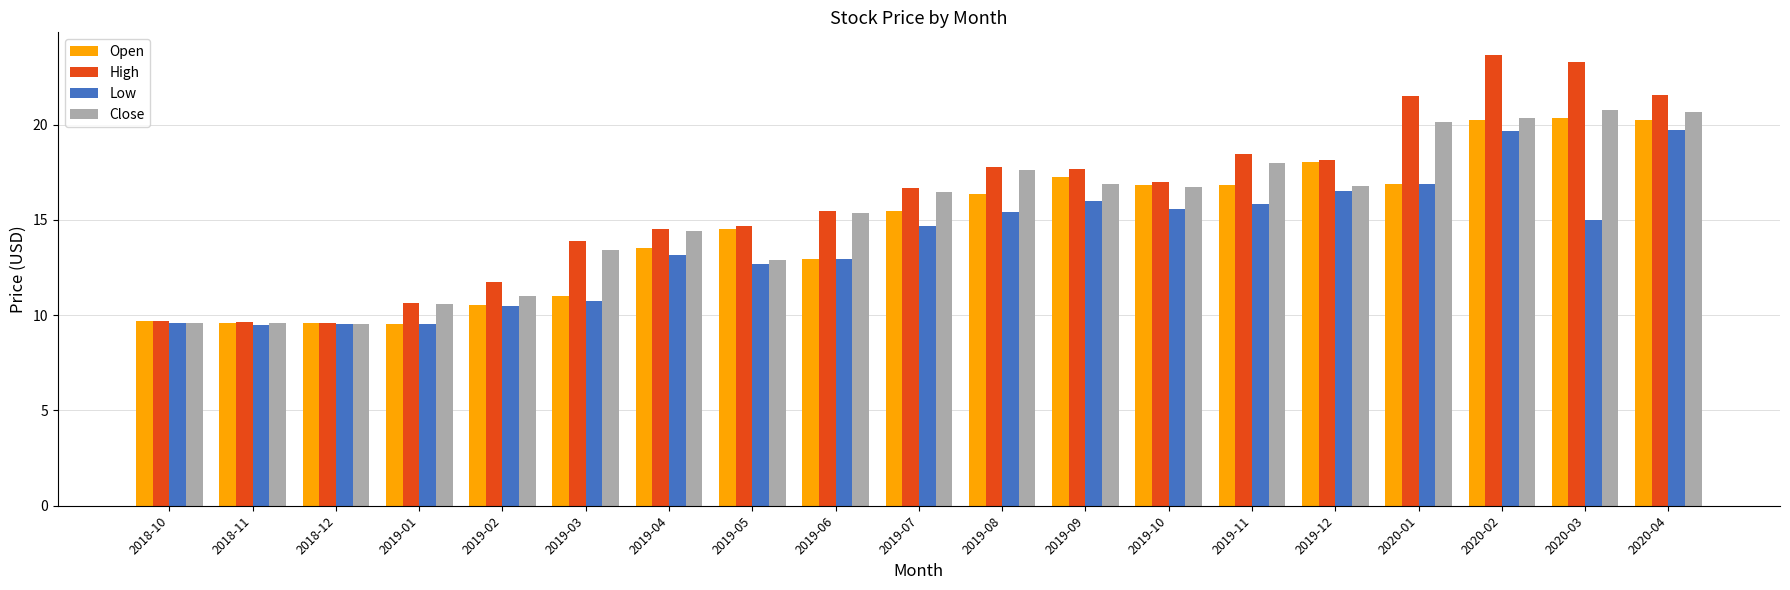

Which series has the largest range (max minus min)?

High